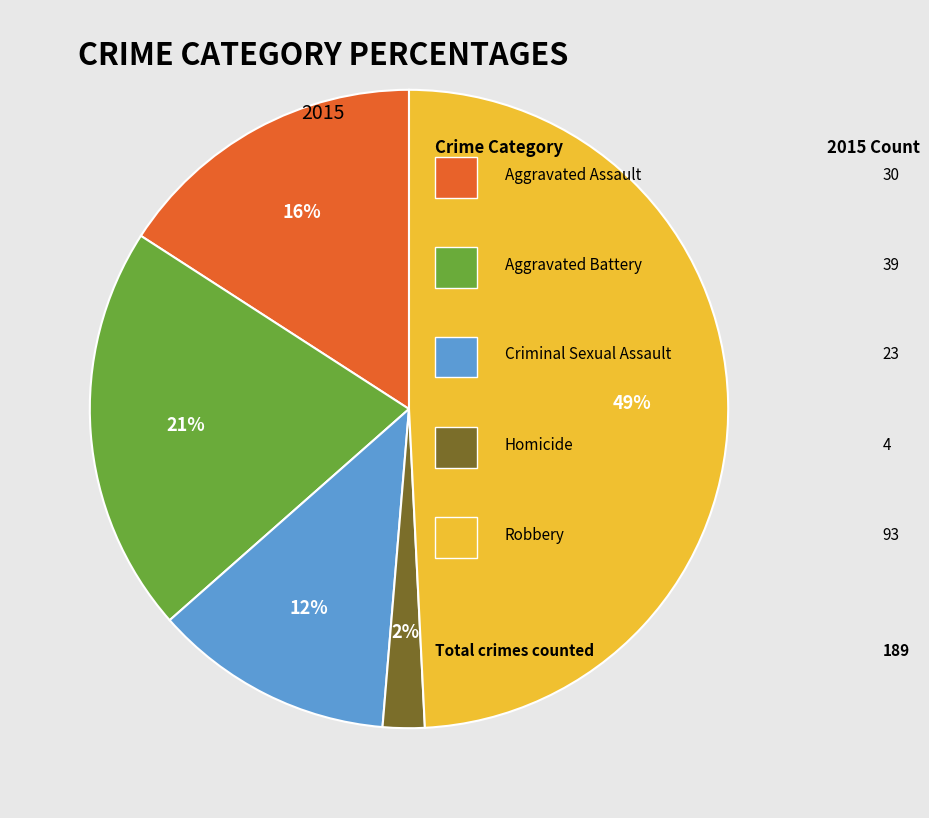

Is there a majority slice in this chart?

No